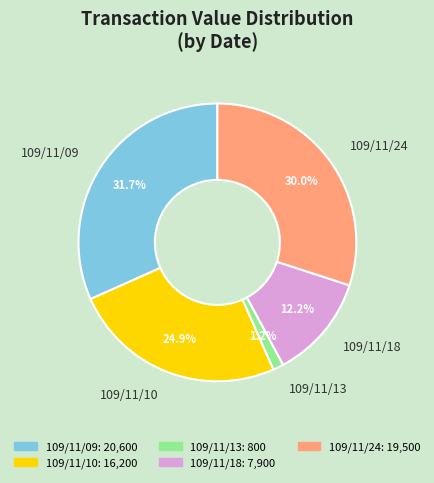

Which has a higher value, 109/11/10 or 109/11/24?

109/11/24